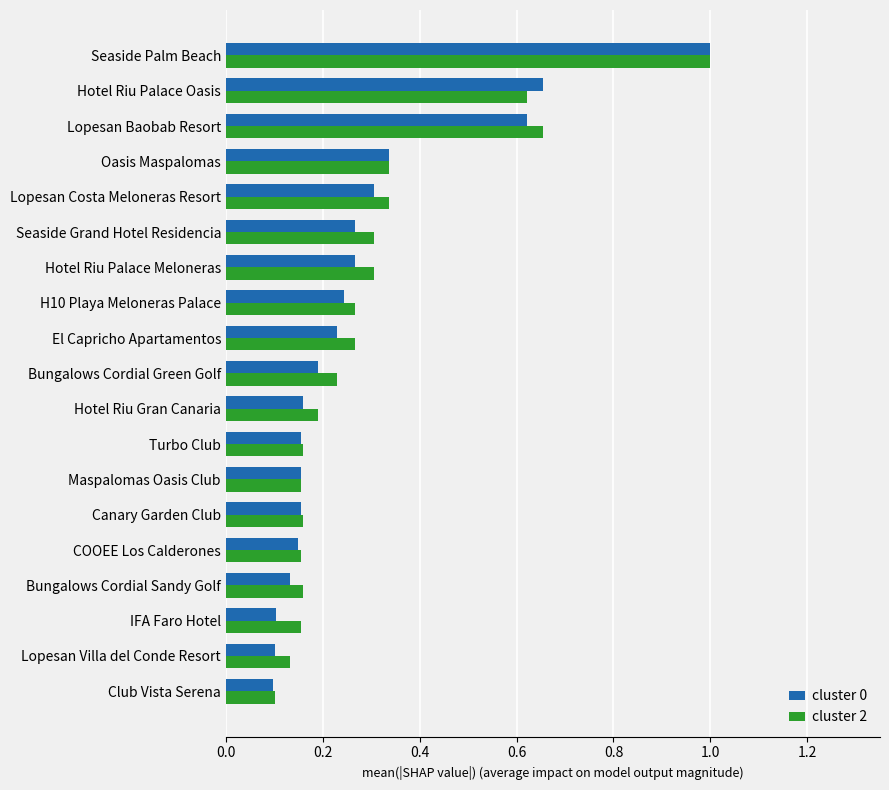

True or false: cluster 2 has a value of 0.1 at Lopesan Villa del Conde Resort.

True